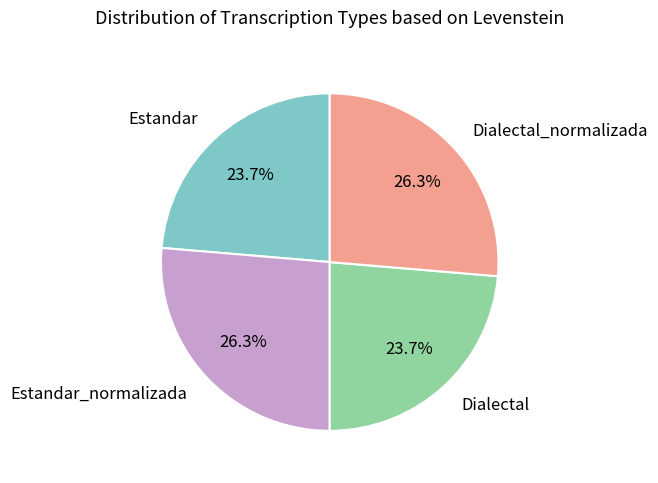

Approximately how many times larger is the value at Estandar compared to Estandar_normalizada?

0.9